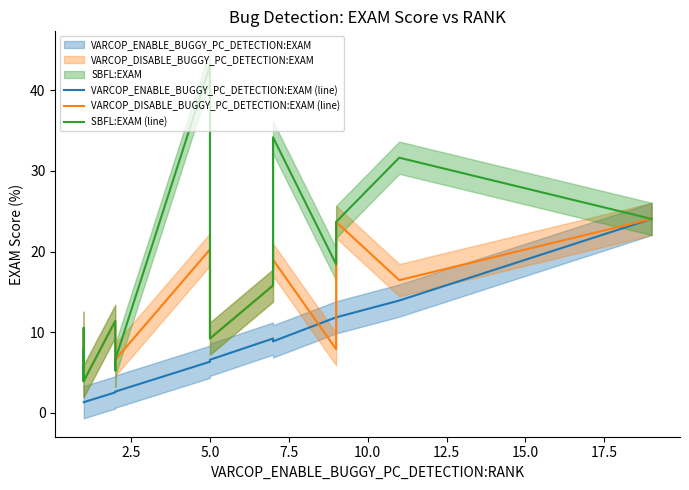

At which category is the sum across all series the highest?

19